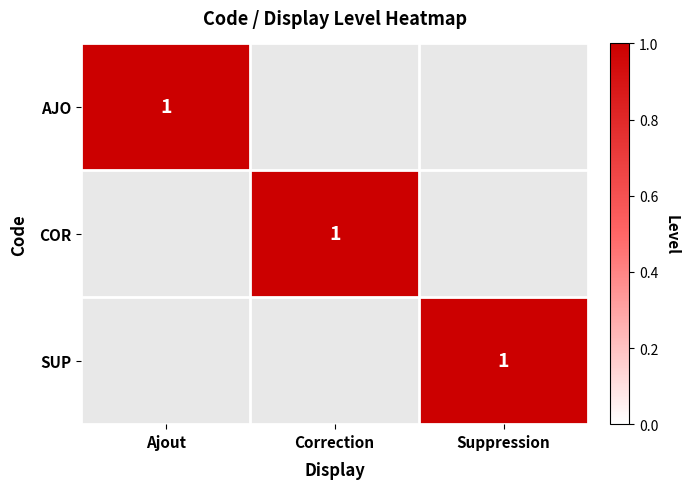

List the series in order of their peak value, lowest first.

AJO, COR, SUP